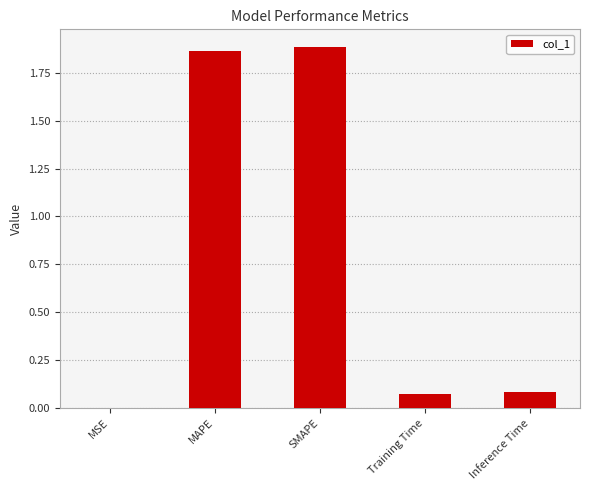

What is the sum of all values?

3.9